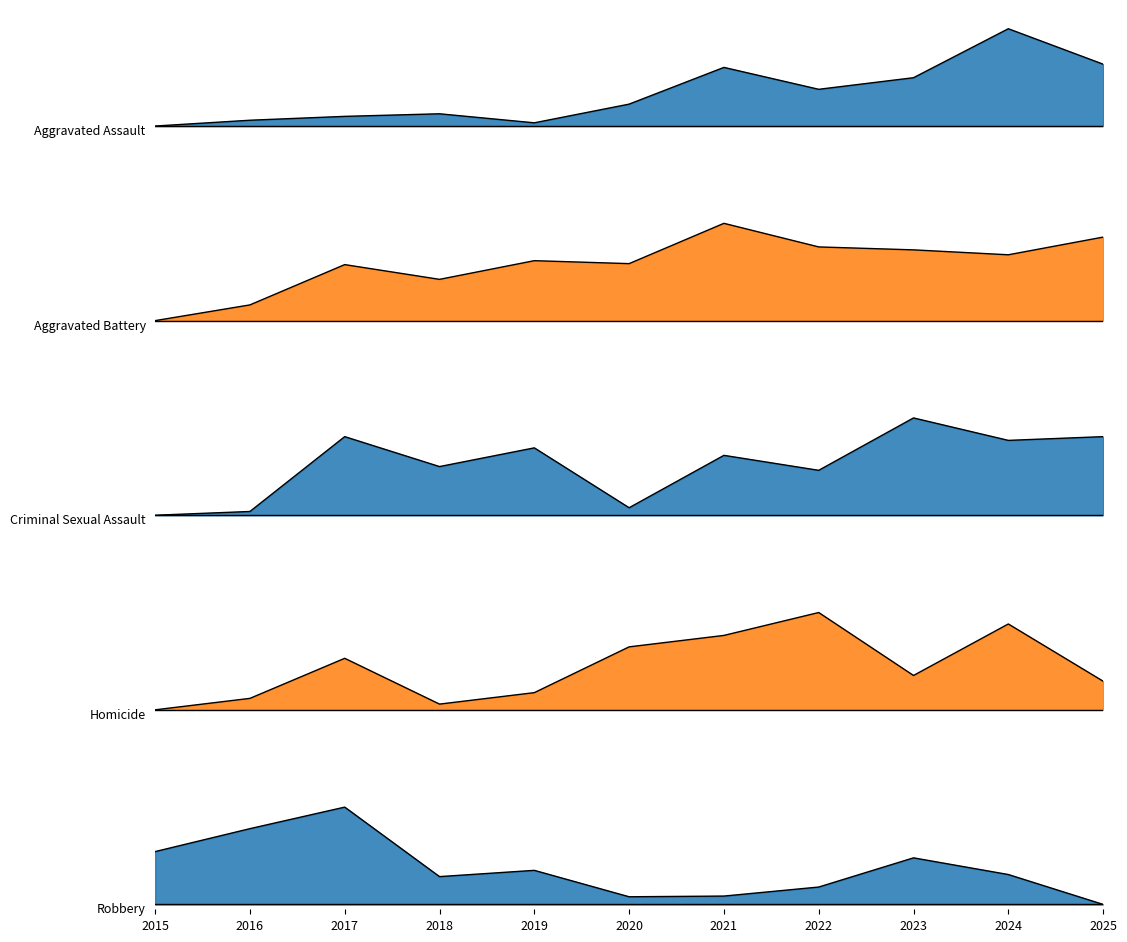

The value of Homicide at 2015 is 0.0. True or false?

True